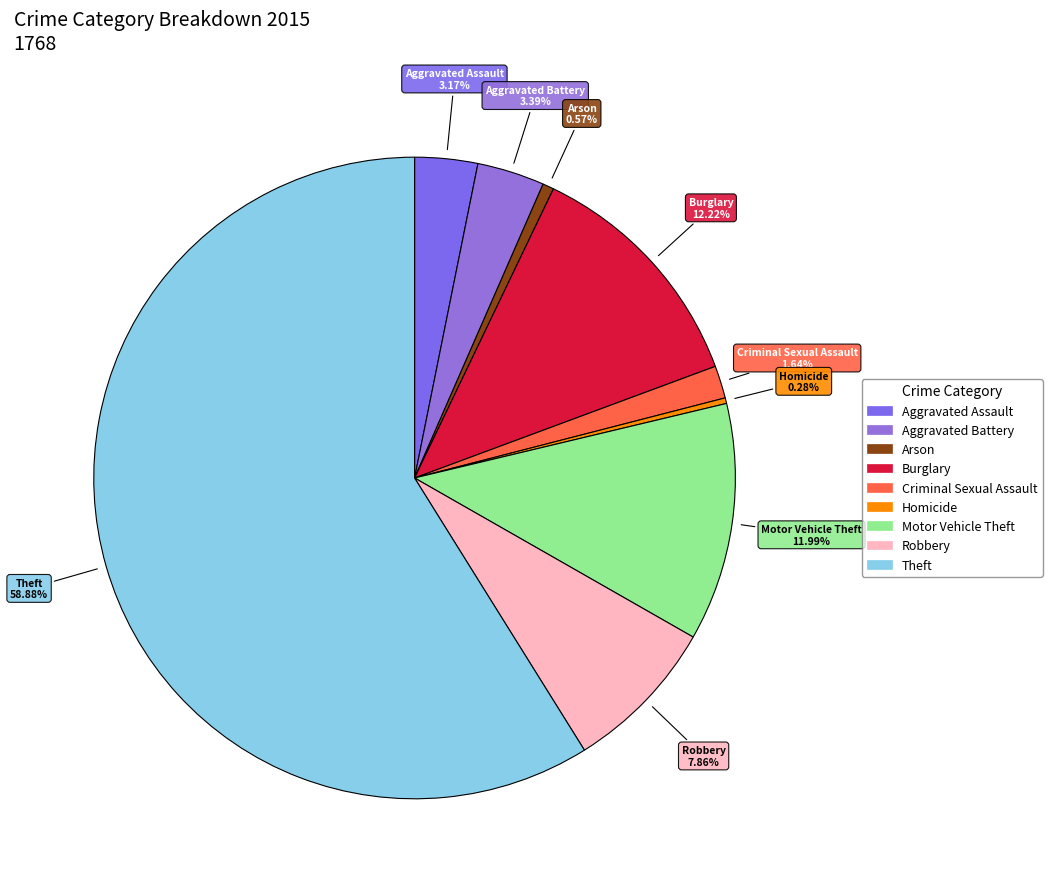

Is it true that Theft is 64% of the pie?

False